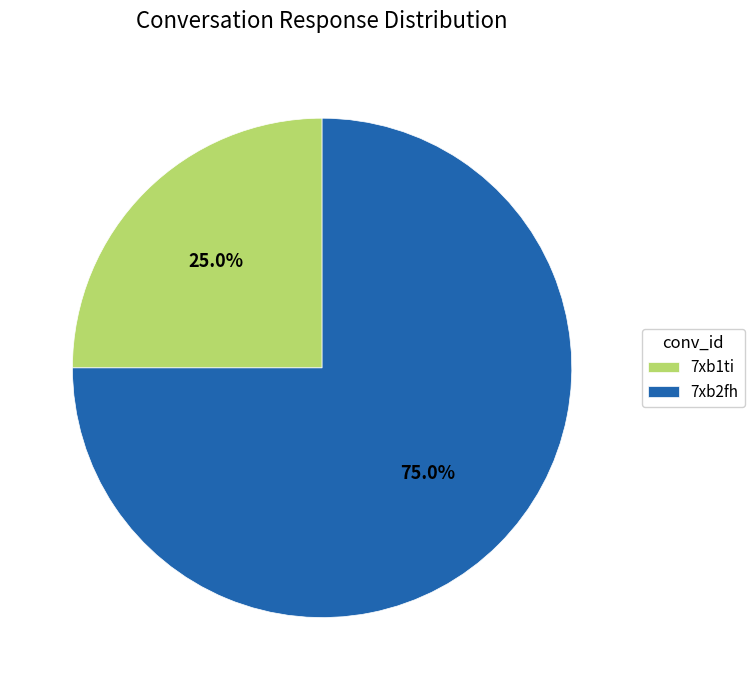

What is the total percentage of 7xb2fh and 7xb1ti?

100.0%